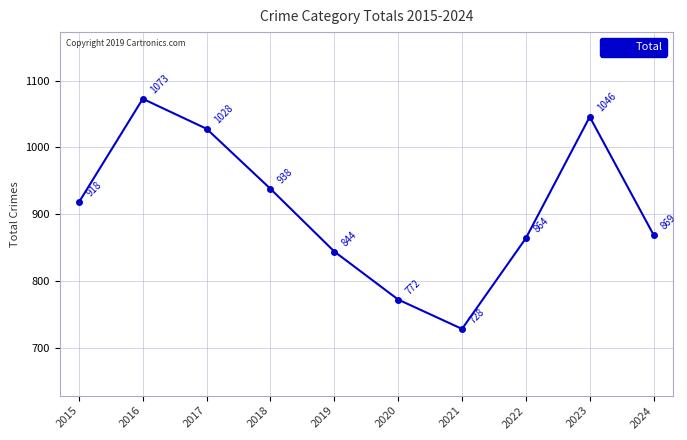

What is the difference between the maximum and minimum values?

345